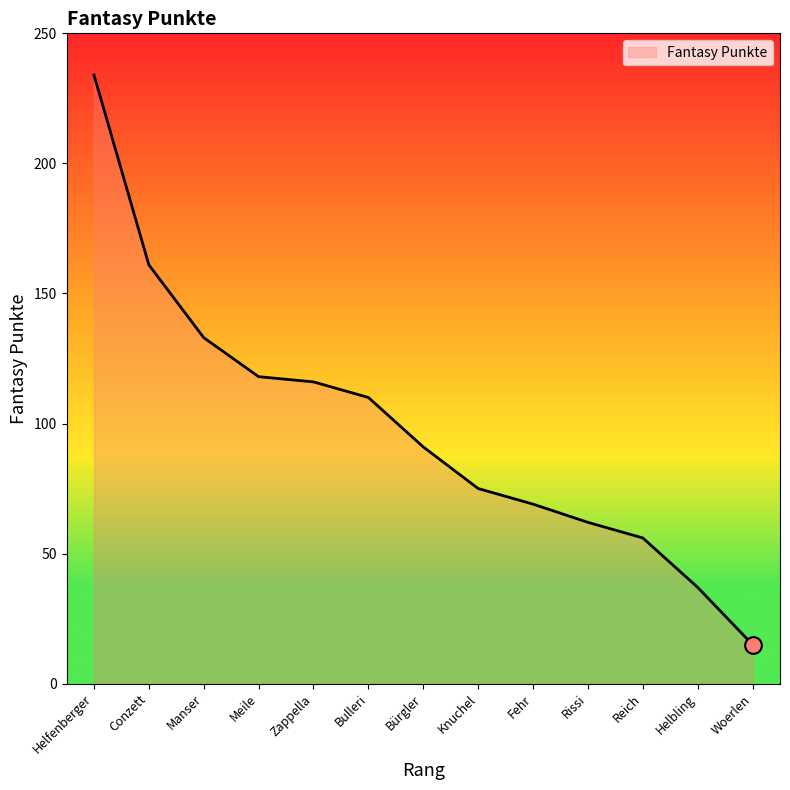

True or false: the data has more than 0 interior local peaks.

False